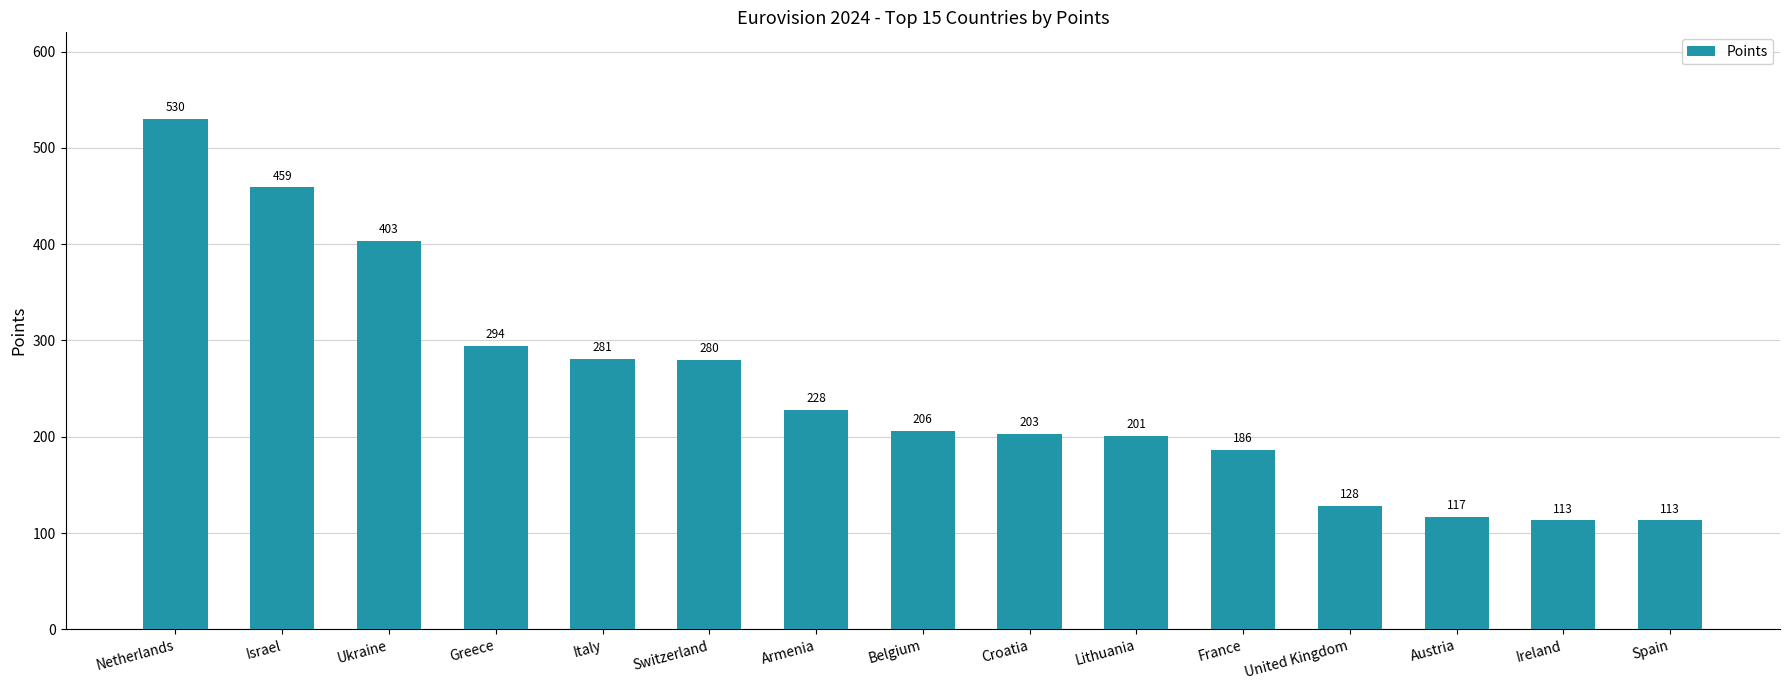

What is the label of the 8th bar from the left?

Belgium